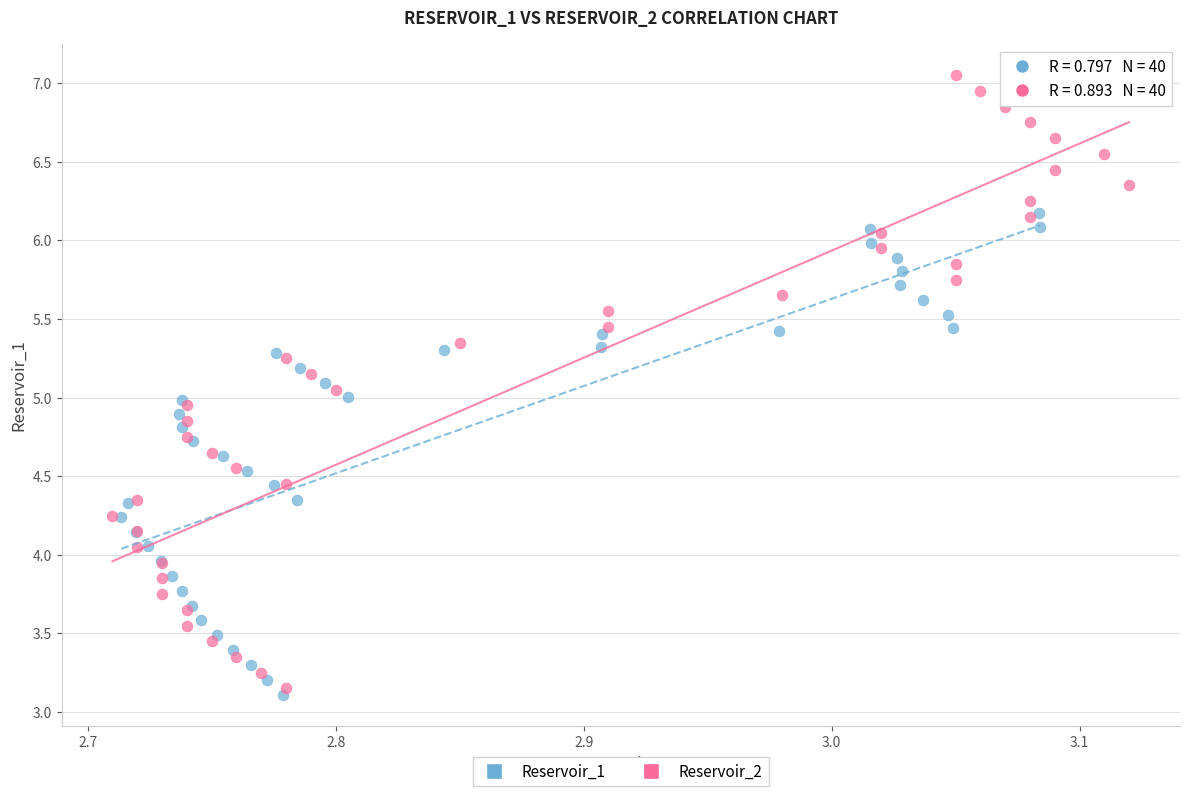

Which series has the largest Y range (max minus min)?

Reservoir_2